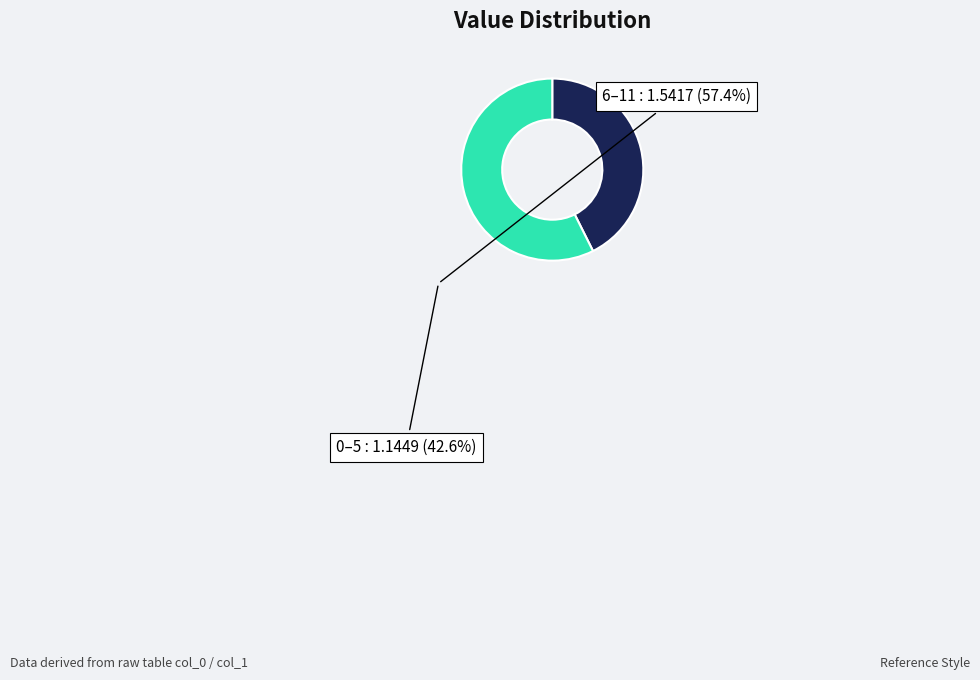

Is there a majority slice in this chart?

Yes